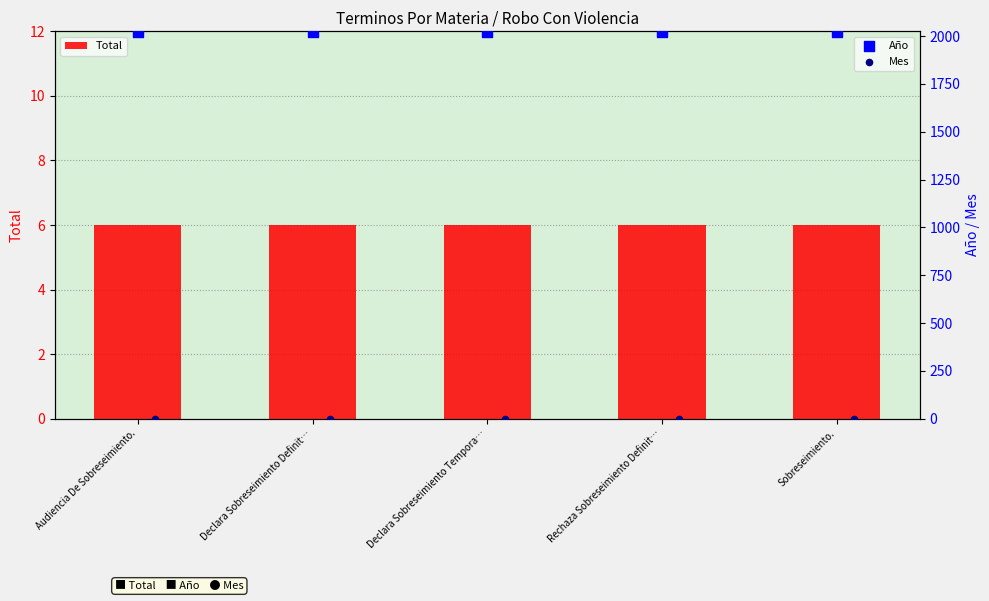

Which series reaches the minimum Y coordinate?

Mes